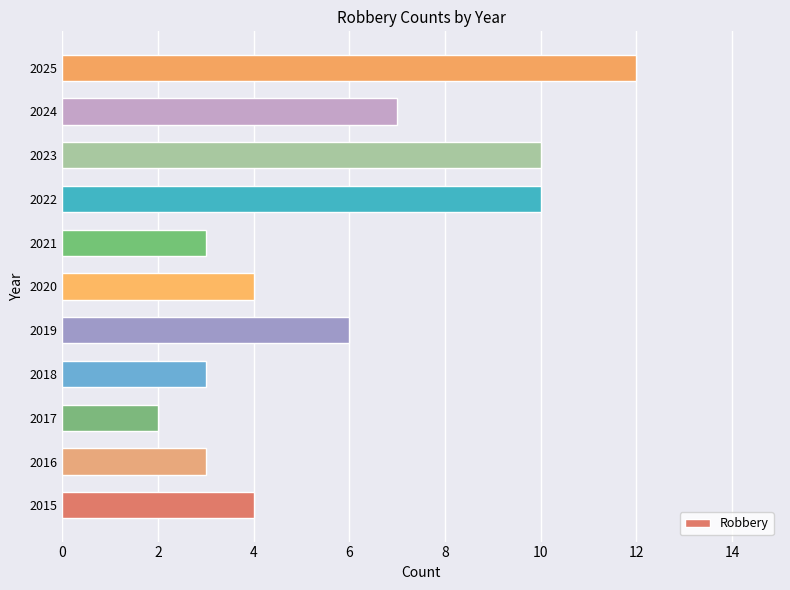

What value does the data have at 2025?

12